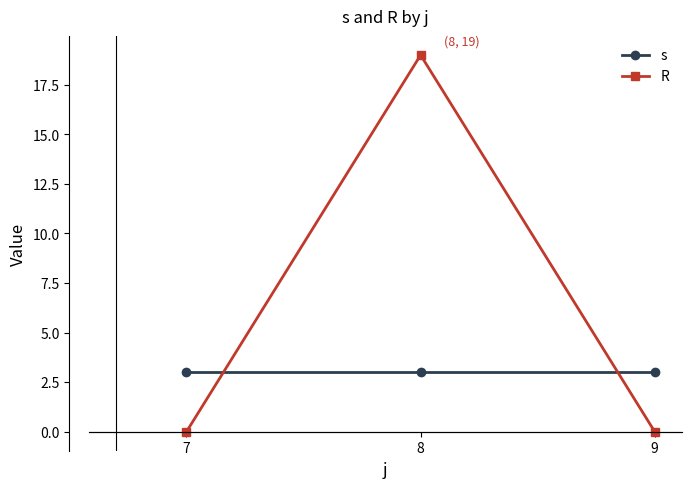

At how many categories does at least one series exceed 1?

3